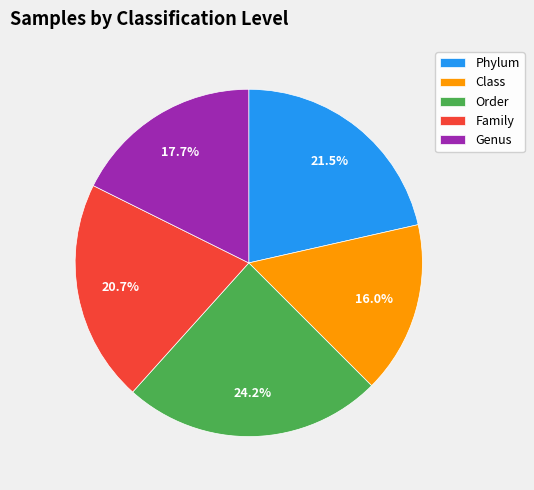

What is the ratio of the value at Genus to the value at Family?

0.9